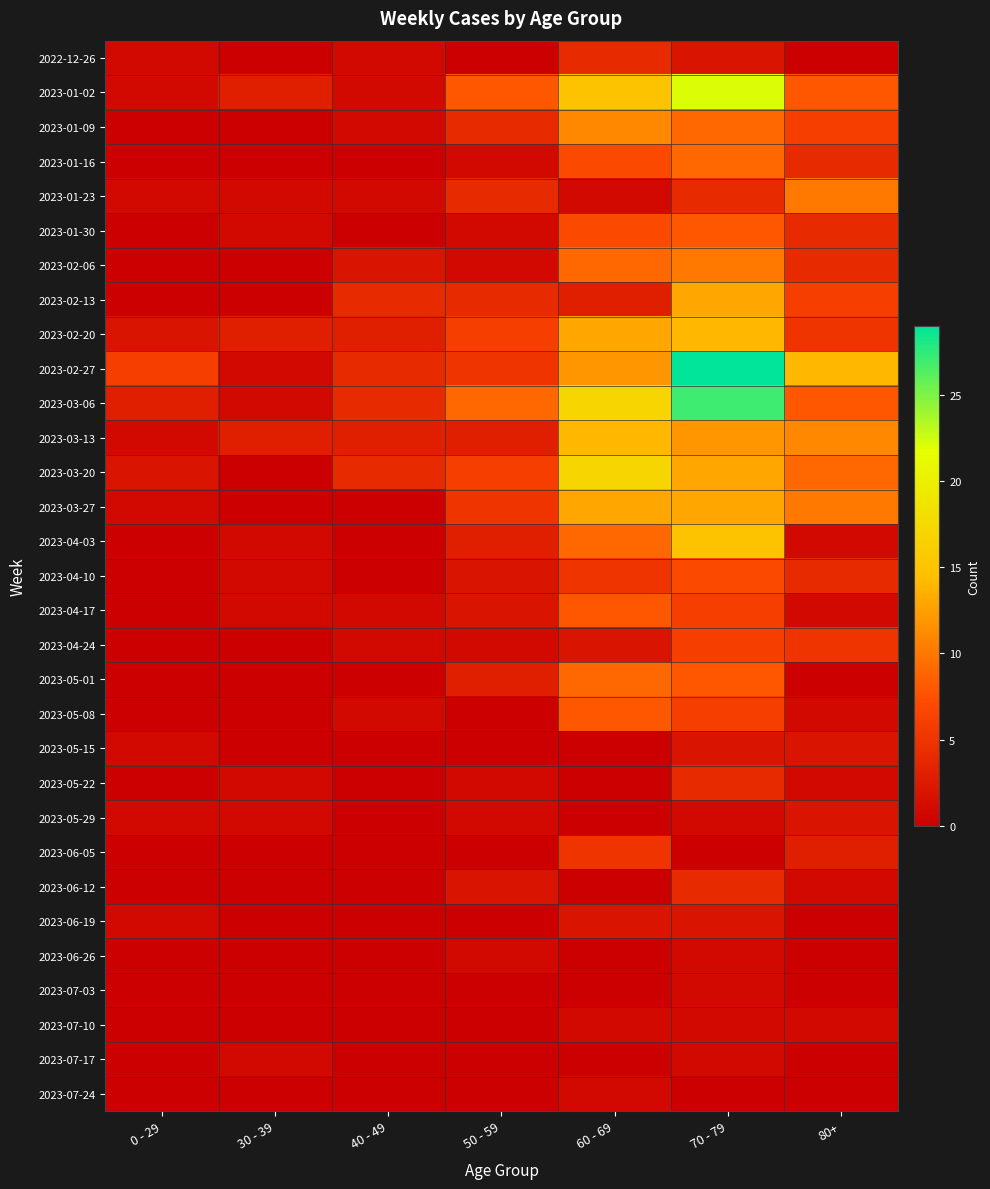

Reading left to right, transcribe all the data shown in this chart.

2022-12-26: 0 - 29=1	30 - 39=0	40 - 49=1	50 - 59=0	60 - 69=4	70 - 79=2	80+=0
2023-01-02: 0 - 29=1	30 - 39=3	40 - 49=1	50 - 59=8	60 - 69=15	70 - 79=22	80+=8
2023-01-09: 0 - 29=0	30 - 39=0	40 - 49=1	50 - 59=4	60 - 69=11	70 - 79=9	80+=6
2023-01-16: 0 - 29=0	30 - 39=0	40 - 49=0	50 - 59=1	60 - 69=7	70 - 79=9	80+=4
2023-01-23: 0 - 29=1	30 - 39=1	40 - 49=1	50 - 59=4	60 - 69=1	70 - 79=4	80+=10
2023-01-30: 0 - 29=0	30 - 39=1	40 - 49=0	50 - 59=1	60 - 69=7	70 - 79=8	80+=4
2023-02-06: 0 - 29=0	30 - 39=0	40 - 49=2	50 - 59=1	60 - 69=9	70 - 79=10	80+=4
2023-02-13: 0 - 29=0	30 - 39=0	40 - 49=4	50 - 59=4	60 - 69=3	70 - 79=13	80+=6
2023-02-20: 0 - 29=2	30 - 39=3	40 - 49=3	50 - 59=6	60 - 69=13	70 - 79=14	80+=5
2023-02-27: 0 - 29=6	30 - 39=1	40 - 49=4	50 - 59=5	60 - 69=12	70 - 79=29	80+=14
2023-03-06: 0 - 29=3	30 - 39=1	40 - 49=4	50 - 59=9	60 - 69=17	70 - 79=27	80+=8
2023-03-13: 0 - 29=1	30 - 39=3	40 - 49=3	50 - 59=3	60 - 69=14	70 - 79=12	80+=11
2023-03-20: 0 - 29=2	30 - 39=0	40 - 49=4	50 - 59=6	60 - 69=17	70 - 79=13	80+=9
2023-03-27: 0 - 29=1	30 - 39=0	40 - 49=0	50 - 59=5	60 - 69=13	70 - 79=13	80+=10
2023-04-03: 0 - 29=0	30 - 39=1	40 - 49=0	50 - 59=3	60 - 69=9	70 - 79=15	80+=1
2023-04-10: 0 - 29=0	30 - 39=1	40 - 49=0	50 - 59=2	60 - 69=5	70 - 79=7	80+=4
2023-04-17: 0 - 29=0	30 - 39=1	40 - 49=1	50 - 59=2	60 - 69=8	70 - 79=6	80+=1
2023-04-24: 0 - 29=0	30 - 39=0	40 - 49=1	50 - 59=1	60 - 69=2	70 - 79=6	80+=5
2023-05-01: 0 - 29=0	30 - 39=0	40 - 49=0	50 - 59=3	60 - 69=9	70 - 79=8	80+=0
2023-05-08: 0 - 29=0	30 - 39=0	40 - 49=1	50 - 59=0	60 - 69=8	70 - 79=6	80+=1
2023-05-15: 0 - 29=1	30 - 39=0	40 - 49=0	50 - 59=0	60 - 69=0	70 - 79=2	80+=2
2023-05-22: 0 - 29=0	30 - 39=1	40 - 49=0	50 - 59=1	60 - 69=0	70 - 79=4	80+=1
2023-05-29: 0 - 29=1	30 - 39=1	40 - 49=0	50 - 59=1	60 - 69=0	70 - 79=1	80+=2
2023-06-05: 0 - 29=0	30 - 39=0	40 - 49=0	50 - 59=0	60 - 69=5	70 - 79=0	80+=3
2023-06-12: 0 - 29=0	30 - 39=0	40 - 49=0	50 - 59=2	60 - 69=0	70 - 79=4	80+=1
2023-06-19: 0 - 29=1	30 - 39=0	40 - 49=0	50 - 59=0	60 - 69=2	70 - 79=2	80+=0
2023-06-26: 0 - 29=0	30 - 39=0	40 - 49=0	50 - 59=1	60 - 69=0	70 - 79=1	80+=0
2023-07-03: 0 - 29=0	30 - 39=0	40 - 49=0	50 - 59=0	60 - 69=0	70 - 79=1	80+=0
2023-07-10: 0 - 29=0	30 - 39=0	40 - 49=0	50 - 59=0	60 - 69=1	70 - 79=1	80+=1
2023-07-17: 0 - 29=0	30 - 39=1	40 - 49=0	50 - 59=0	60 - 69=0	70 - 79=1	80+=0
2023-07-24: 0 - 29=0	30 - 39=0	40 - 49=0	50 - 59=0	60 - 69=1	70 - 79=0	80+=0